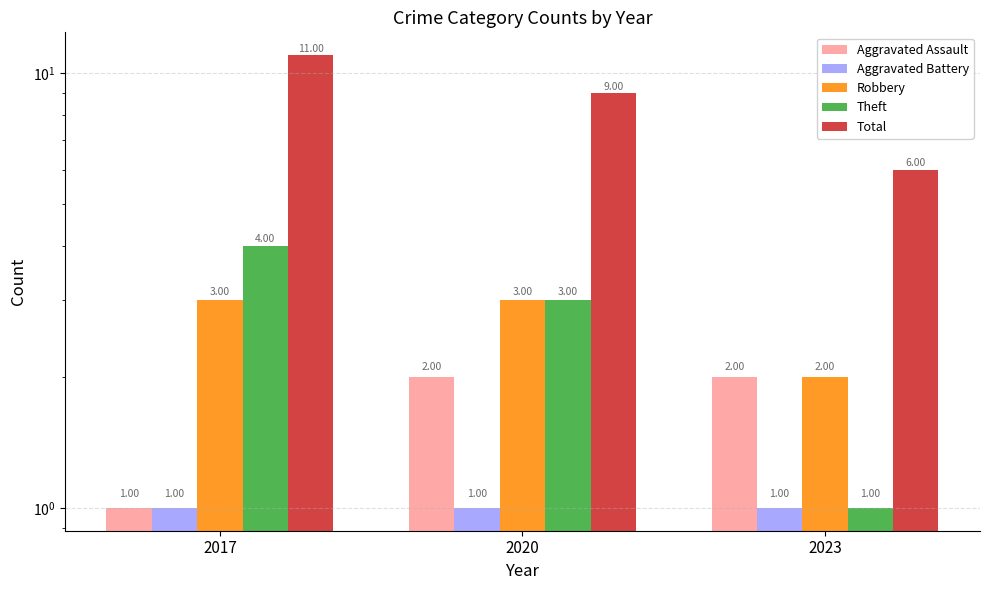

Which series has the largest total across all categories?

Total